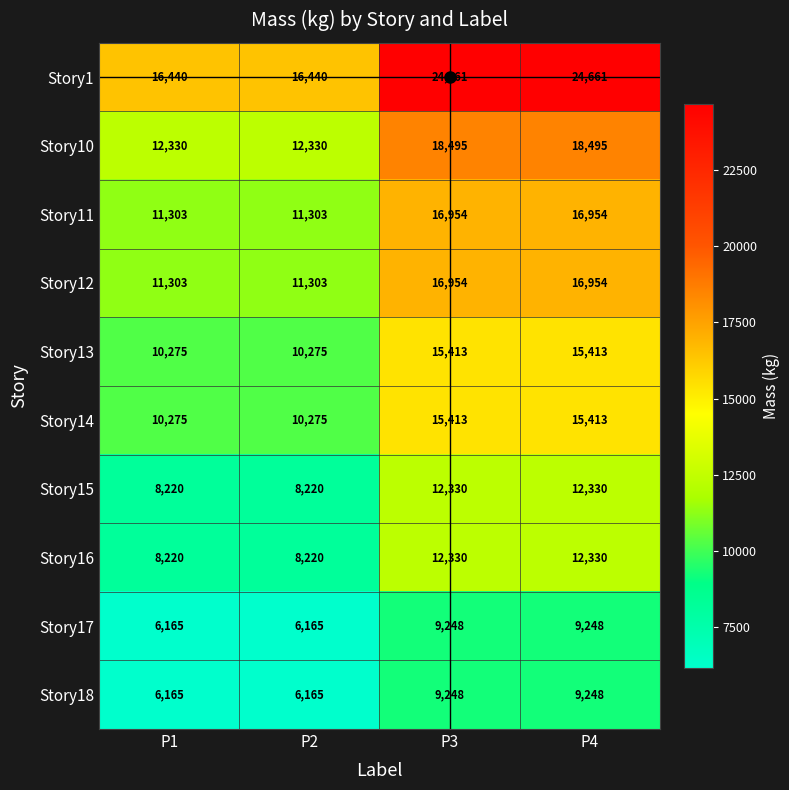

At how many categories does at least one series exceed 6266?

4